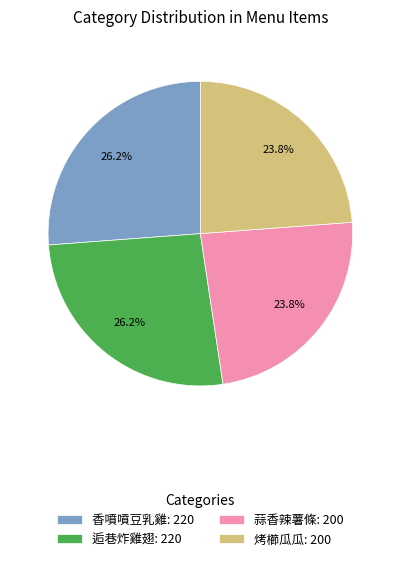

Is there any slice that represents more than half of the pie?

No